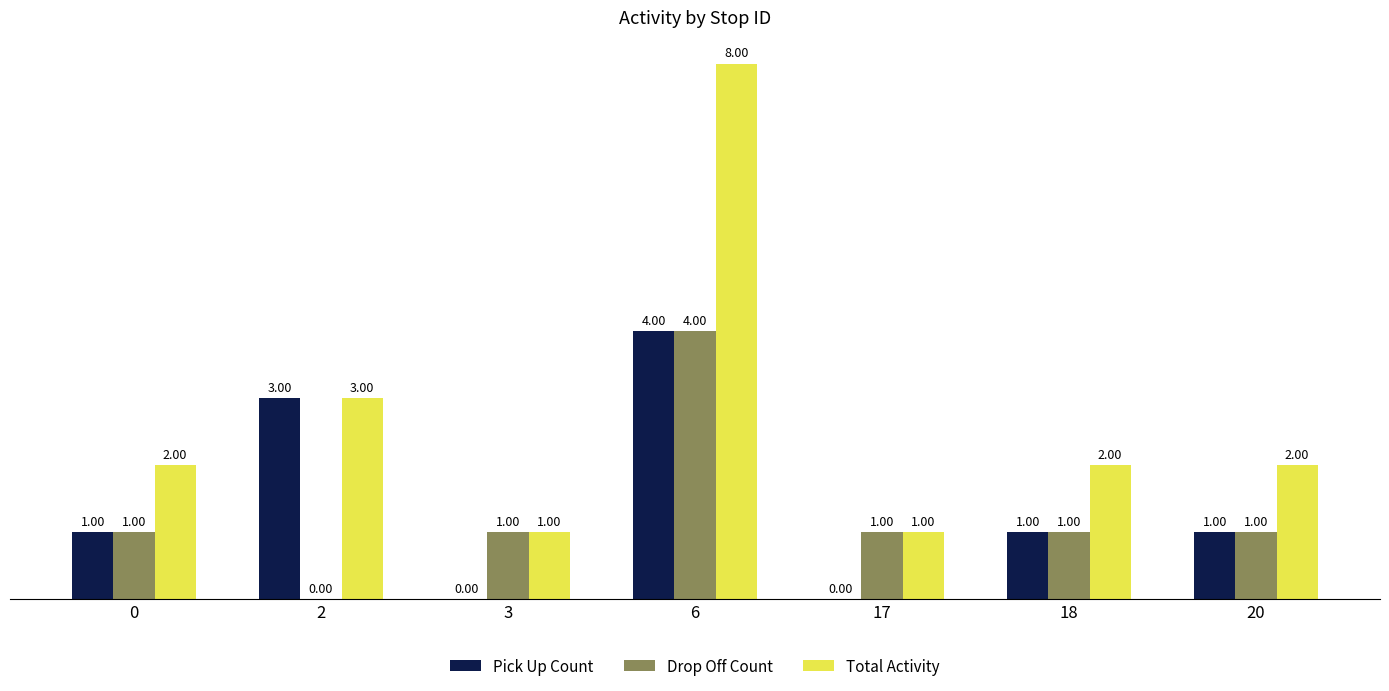

What is the total value across all series at 17?

2